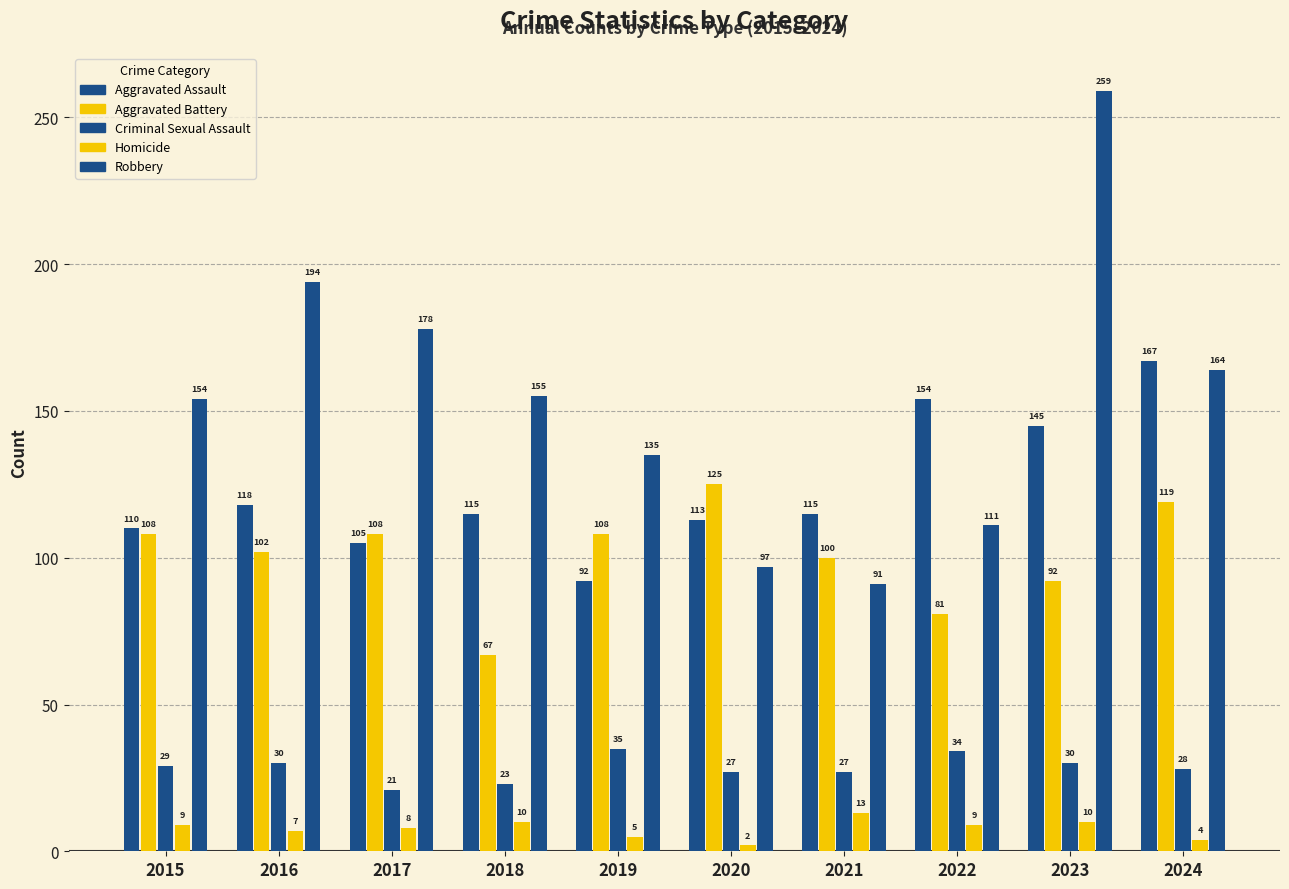

How many categories are shown in the chart?

10